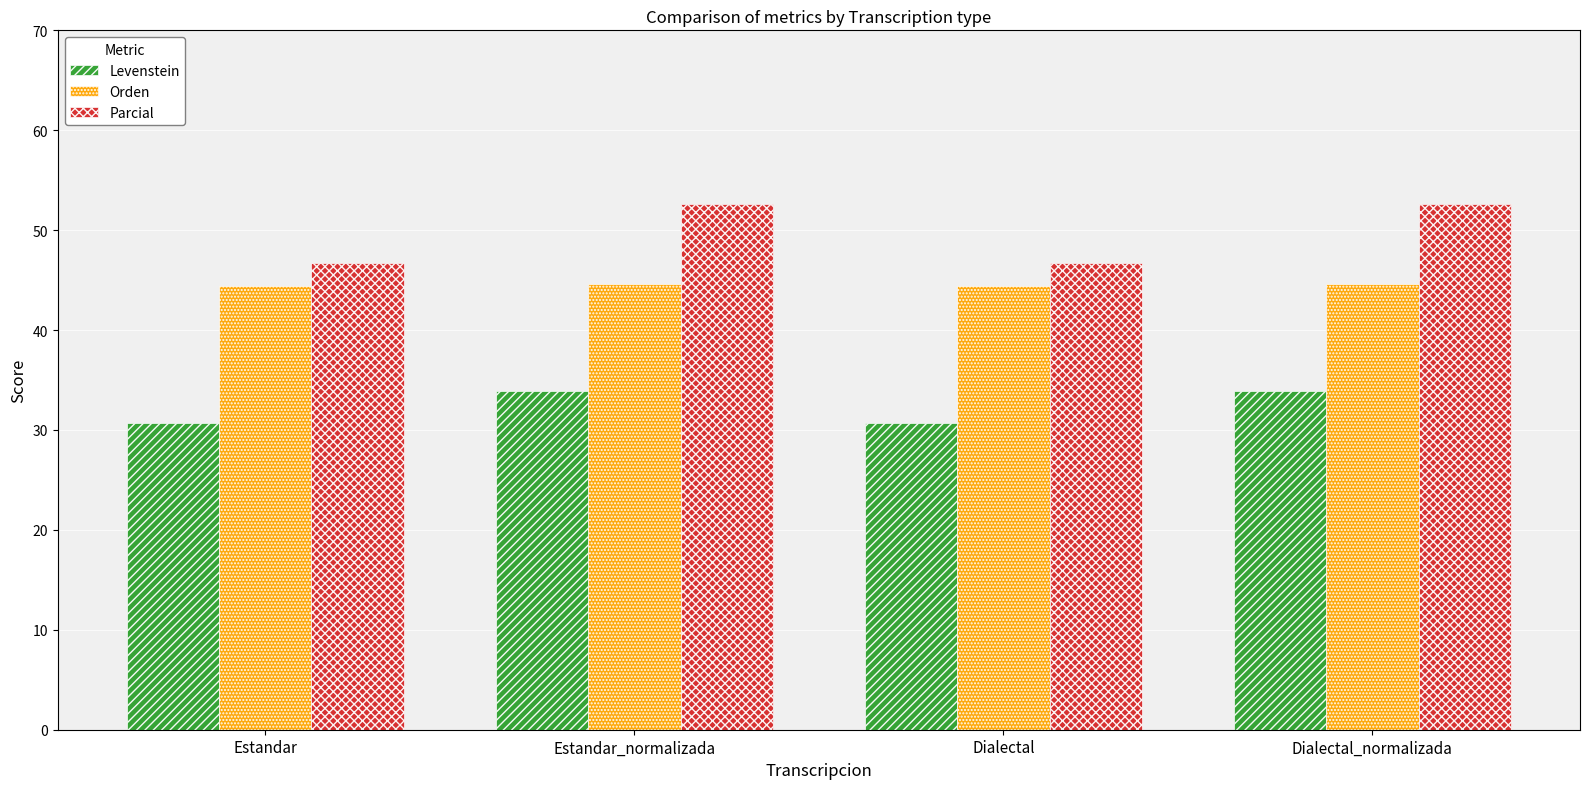

What is the sum of the Levenstein values at Dialectal_normalizada and Dialectal?

64.5